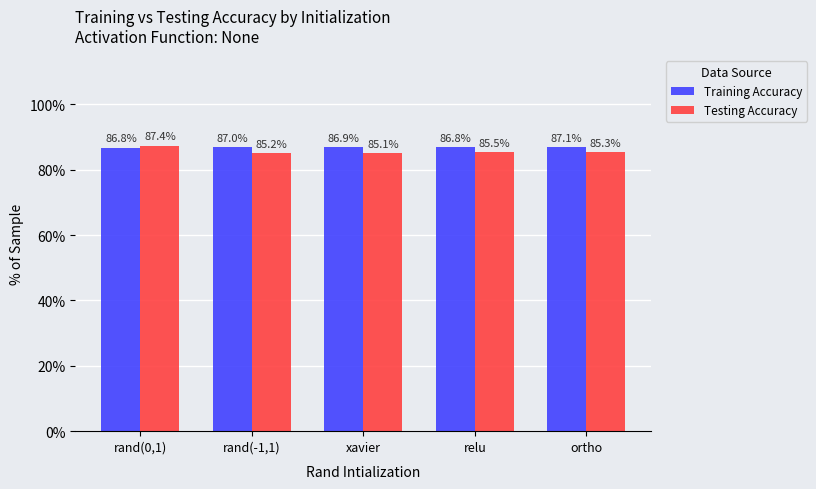

How many bars are there in each group?

2